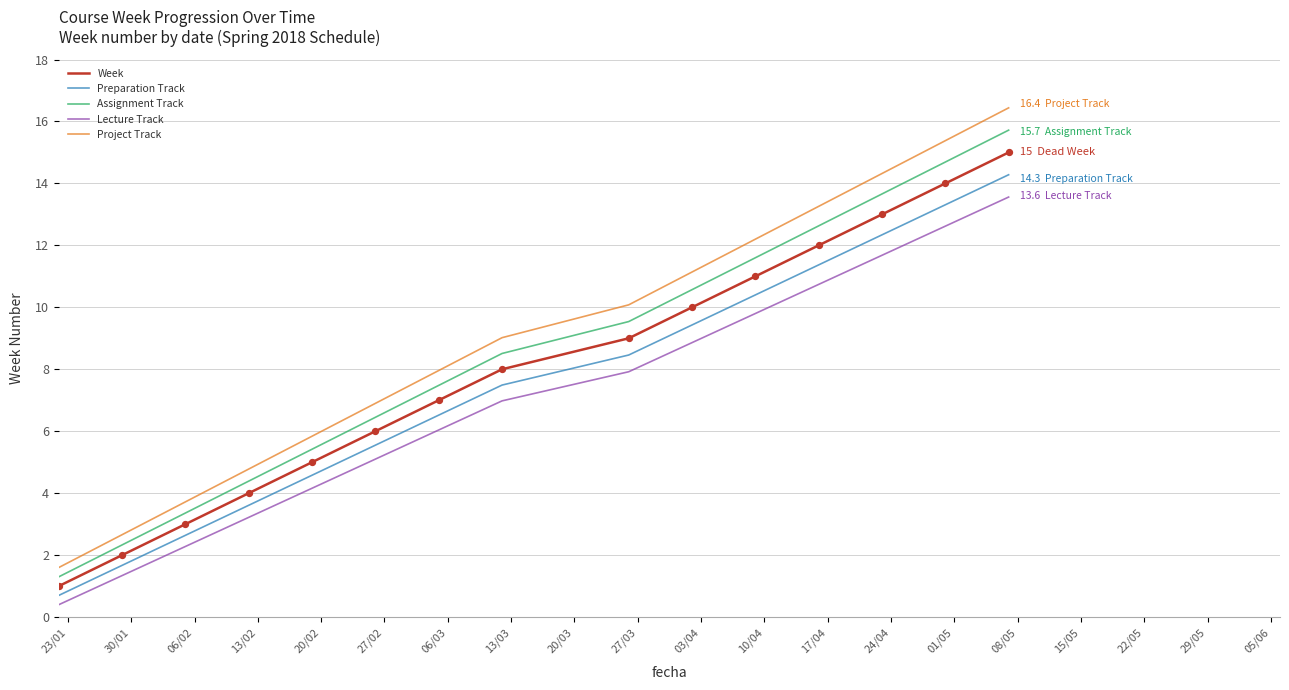

Which series has the widest spread of values?

Project Track